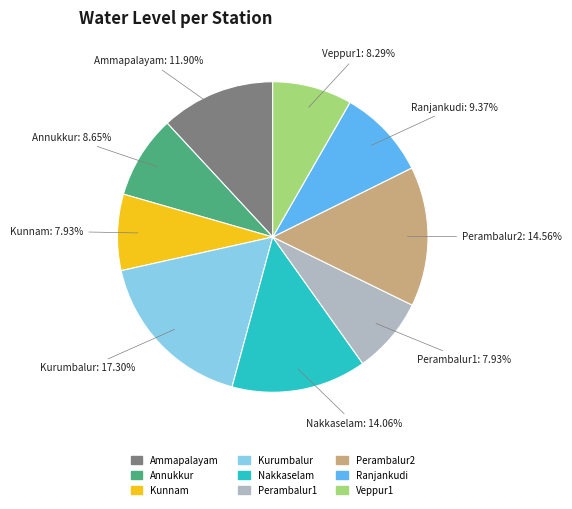

Which slice is the largest?

Kurumbalur